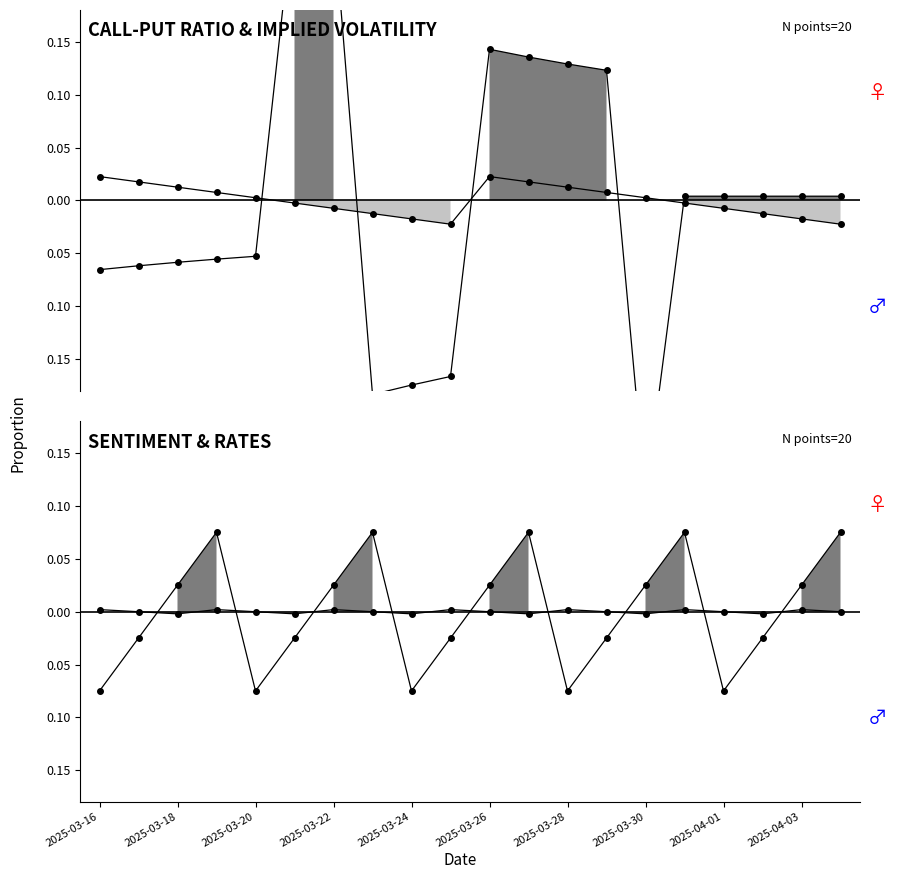

True or false: sentiment_score has a value of 0.1 at 2025-03-31.

True